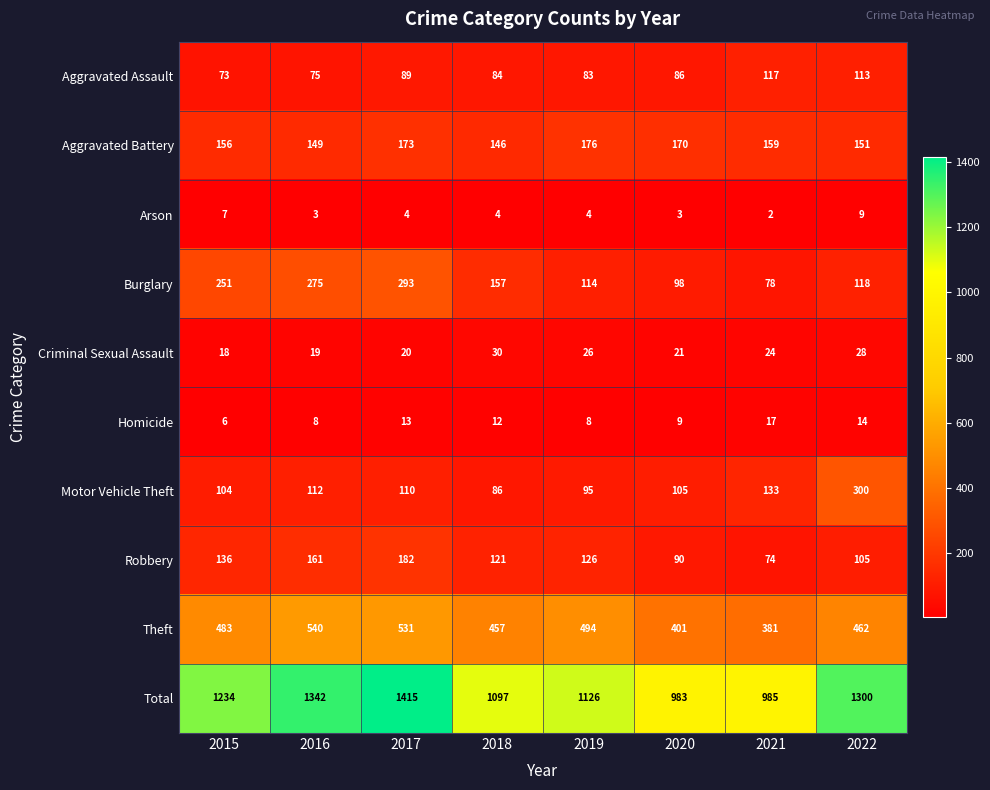

List the series in order of their peak value, lowest first.

Arson, Homicide, Criminal Sexual Assault, Aggravated Assault, Aggravated Battery, Robbery, Burglary, Motor Vehicle Theft, Theft, Total